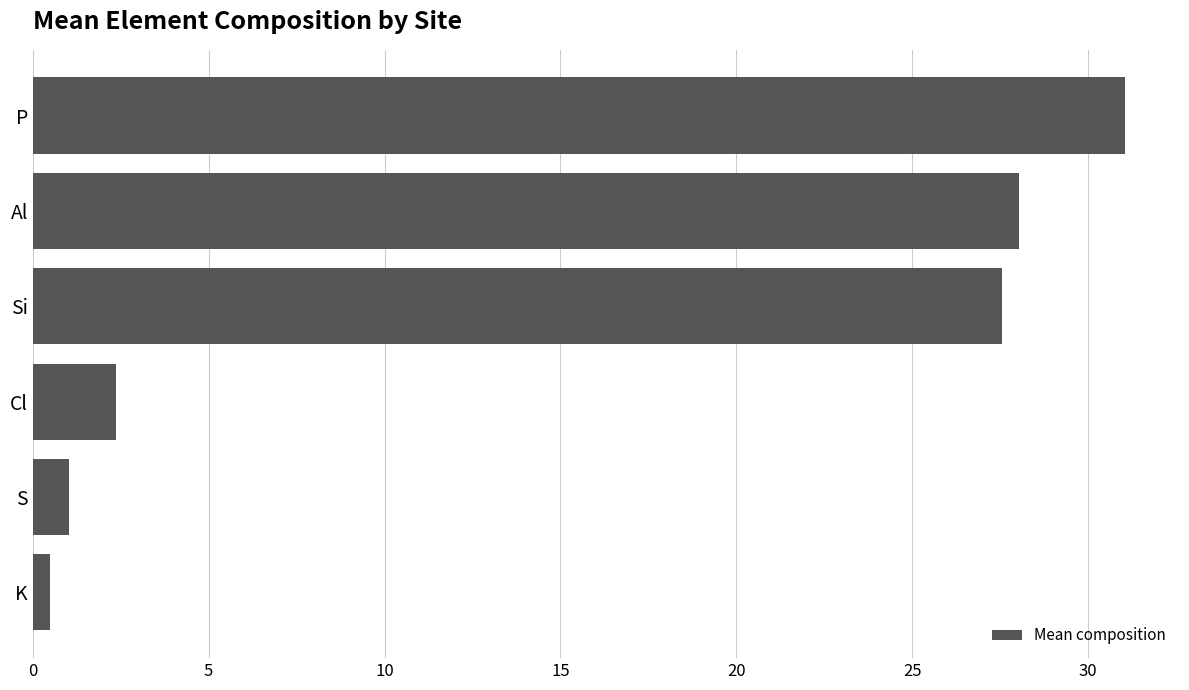

Read the value at Cl.

2.4